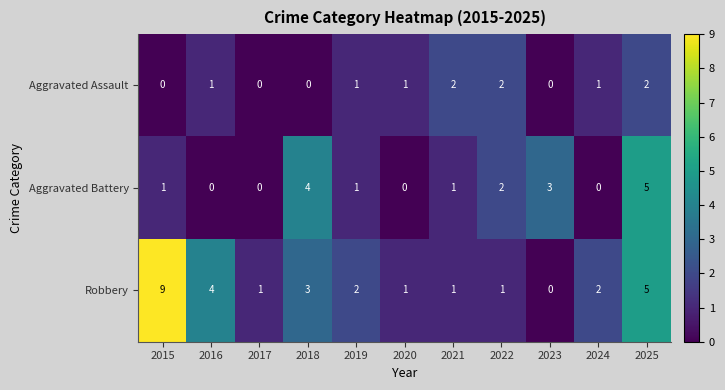

Rank the series by their maximum value, from lowest to highest.

Aggravated Assault, Aggravated Battery, Robbery